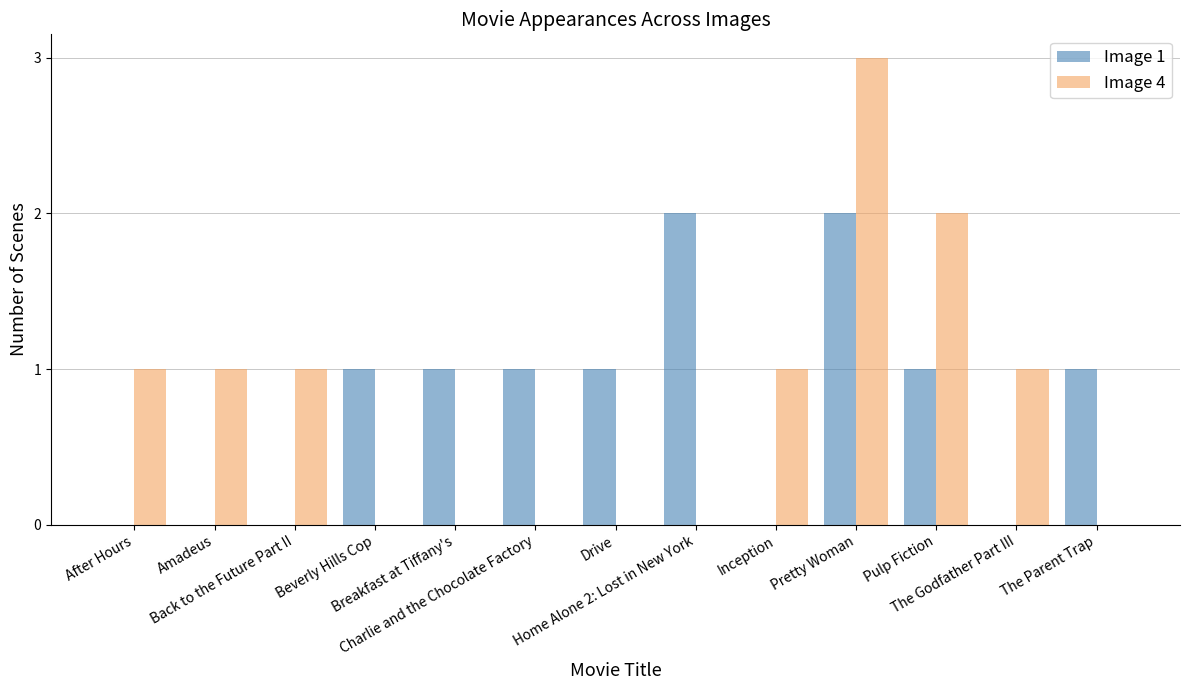

Reading right to left, what are all the values shown in this chart?

Image 1: 1	0	1	2	0	2	1	1	1	1	0	0	0
Image 4: 0	1	2	3	1	0	0	0	0	0	1	1	1